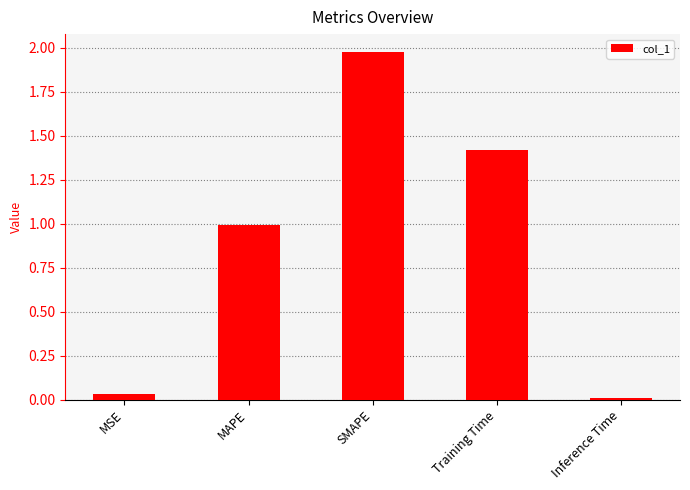

What is the label of the 1st bar from the left?

MSE